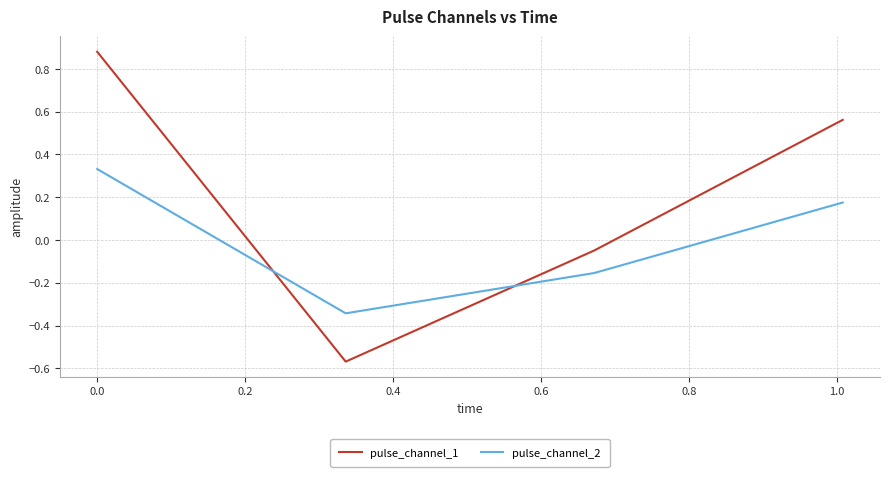

Does the chart have visible grid lines?

Yes